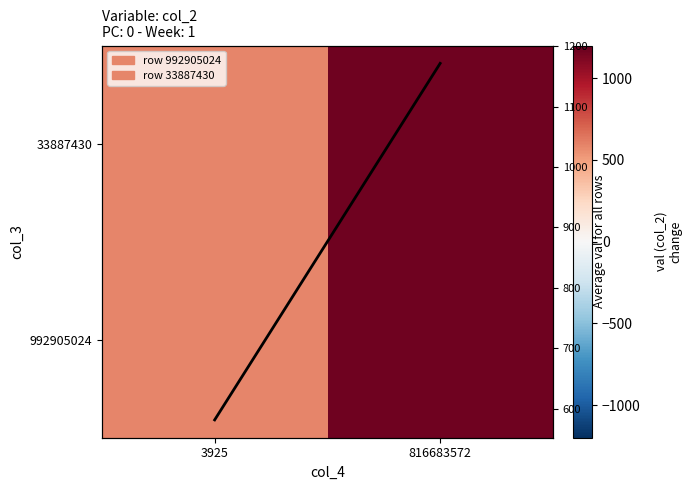

What is the smallest value displayed?

581.6